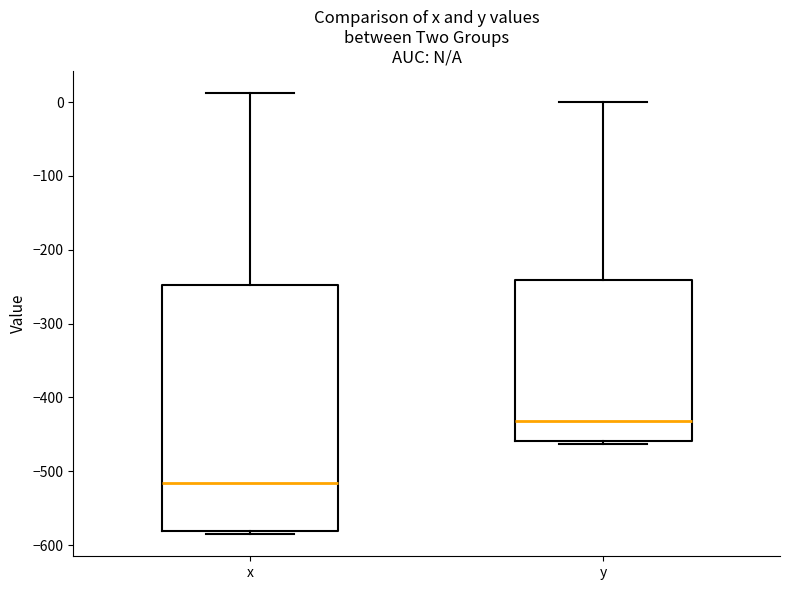

Reading left to right, read every box against the y-axis: the position of its median line, the range the box covers, and the ends of its whiskers. The values are not printed on the chart, so give them approximately, as read against the axis.

x: median -520, box -580 to -250, whiskers -590 to 10
y: median -430, box -460 to -240, whiskers -460 (just below the box's lower edge) to 0